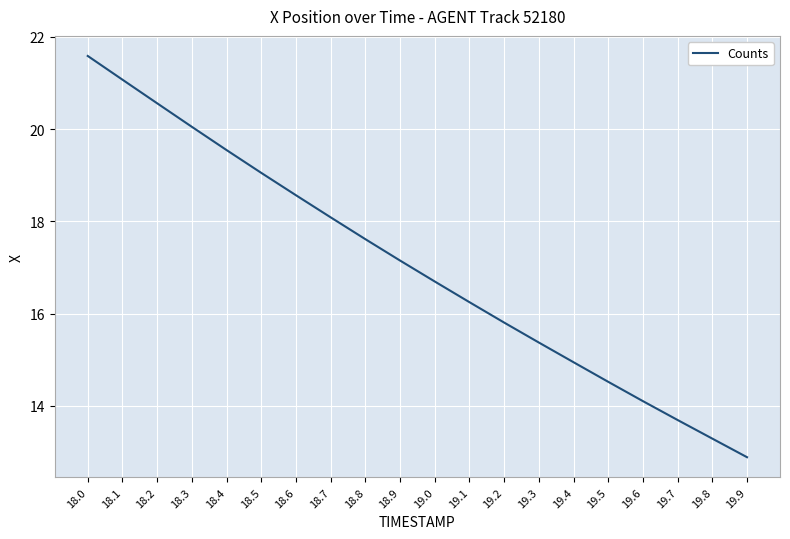

What is the minimum value shown in the chart?

12.9